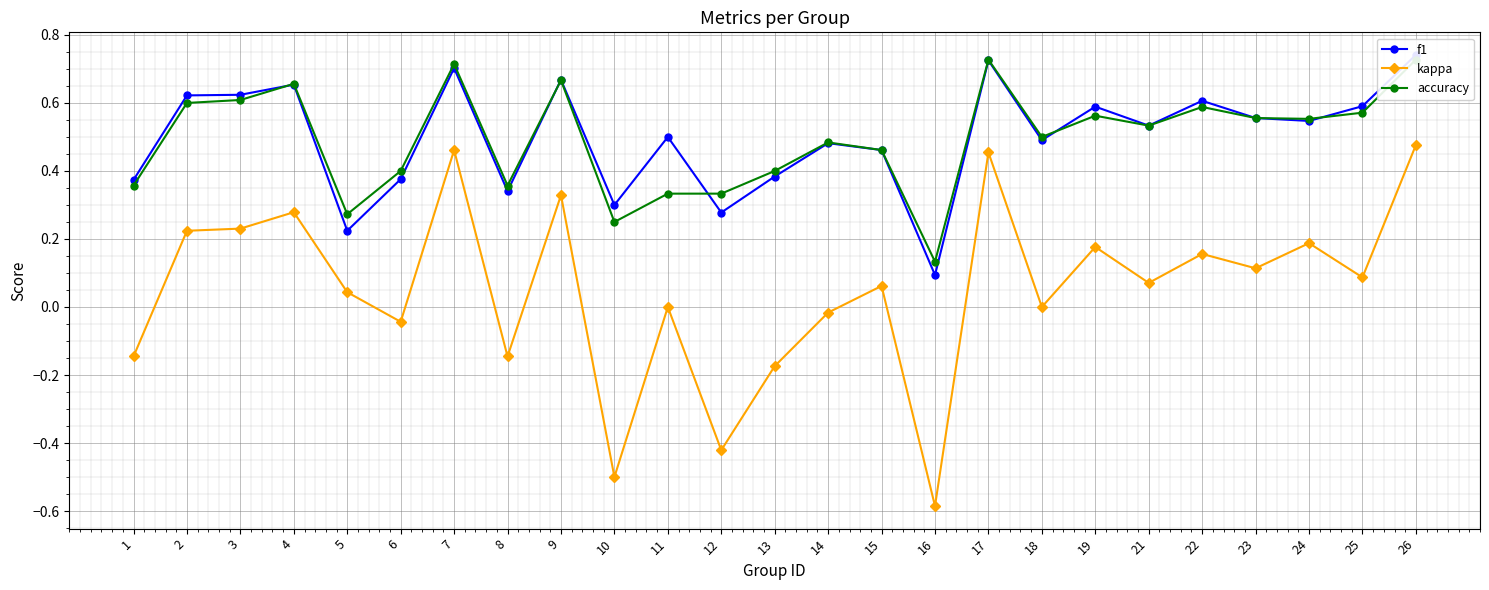

Reading right to left, list all the values displayed in this chart.

f1: 26=0.7	25=0.6	24=0.5	23=0.6	22=0.6	21=0.5	19=0.6	18=0.5	17=0.7	16=0.1	15=0.5	14=0.5	13=0.4	12=0.3	11=0.5	10=0.3	9=0.7	8=0.3	7=0.7	6=0.4	5=0.2	4=0.7	3=0.6	2=0.6	1=0.4
kappa: 26=0.5	25=0.1	24=0.2	23=0.1	22=0.2	21=0.1	19=0.2	18=0.0	17=0.5	16=-0.6	15=0.1	14=-0.0	13=-0.2	12=-0.4	11=0.0	10=-0.5	9=0.3	8=-0.1	7=0.5	6=-0.0	5=0.0	4=0.3	3=0.2	2=0.2	1=-0.1
accuracy: 26=0.7	25=0.6	24=0.6	23=0.6	22=0.6	21=0.5	19=0.6	18=0.5	17=0.7	16=0.1	15=0.5	14=0.5	13=0.4	12=0.3	11=0.3	10=0.2	9=0.7	8=0.4	7=0.7	6=0.4	5=0.3	4=0.7	3=0.6	2=0.6	1=0.4